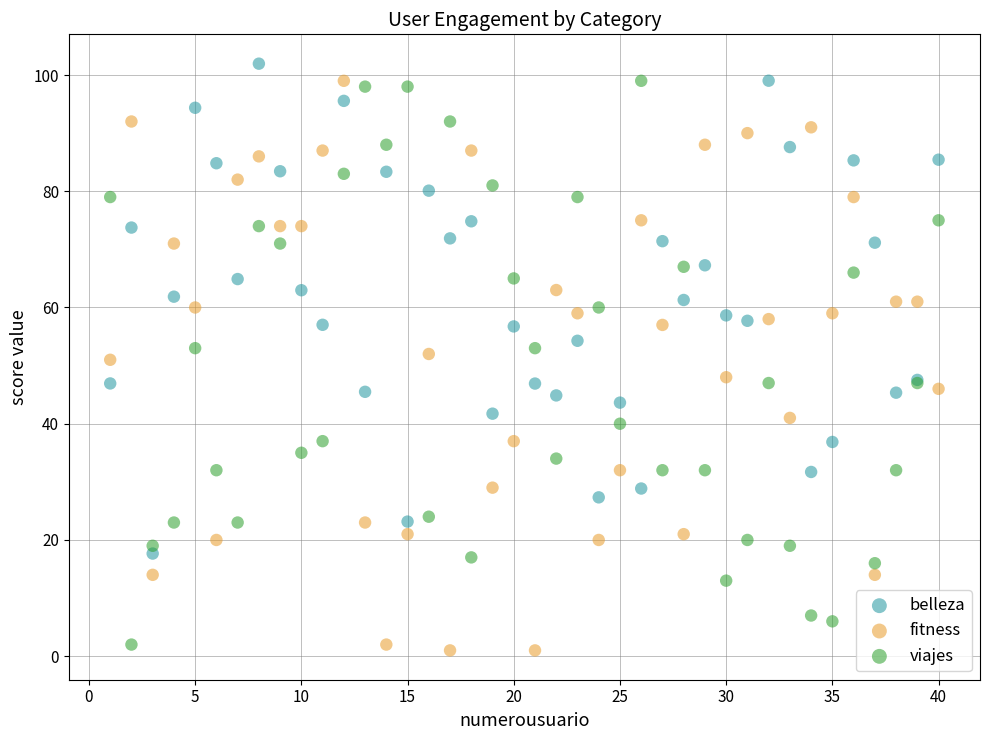

What are all the series names shown in the legend?

belleza, fitness, viajes